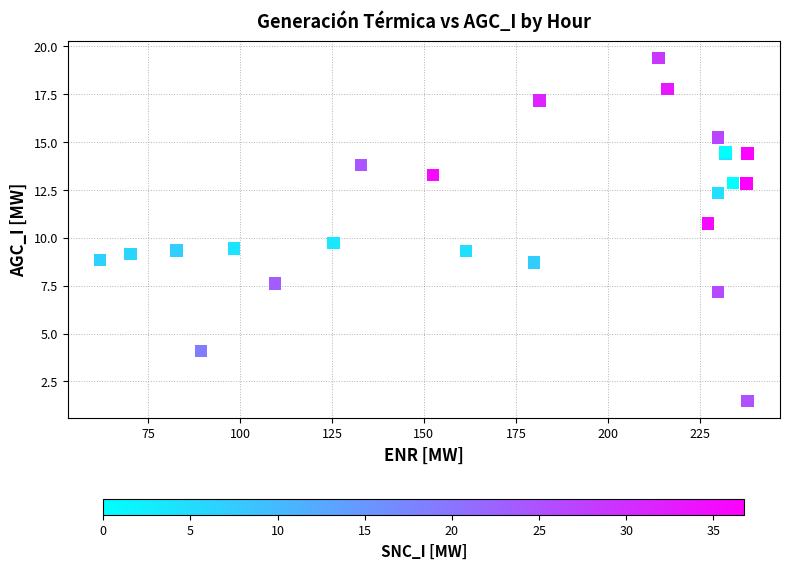

What Y value in the scatter plot is closest to 10?

9.7